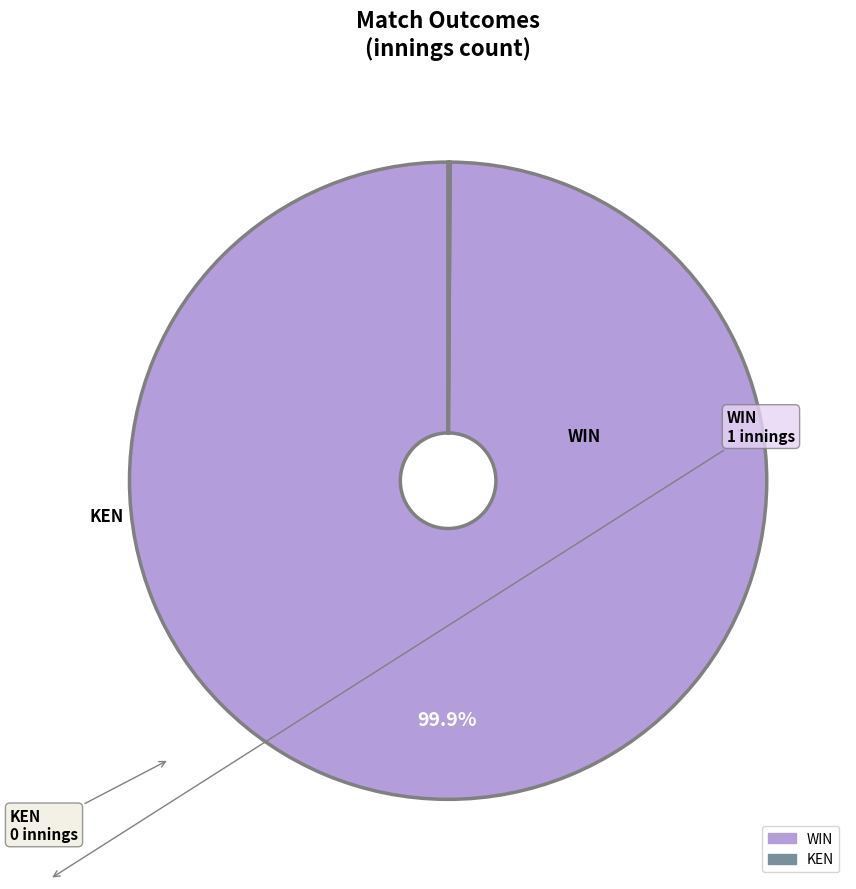

What is the majority slice?

WIN